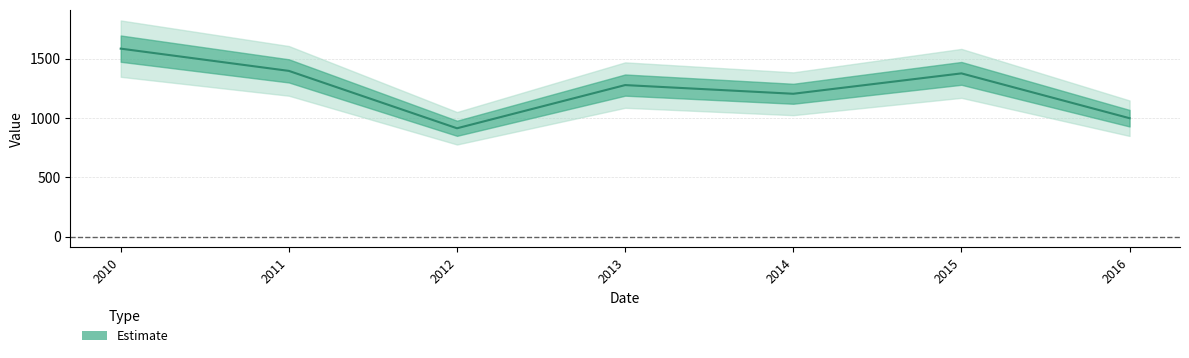

What is the change in value from 2010 to 2014?

-380.5